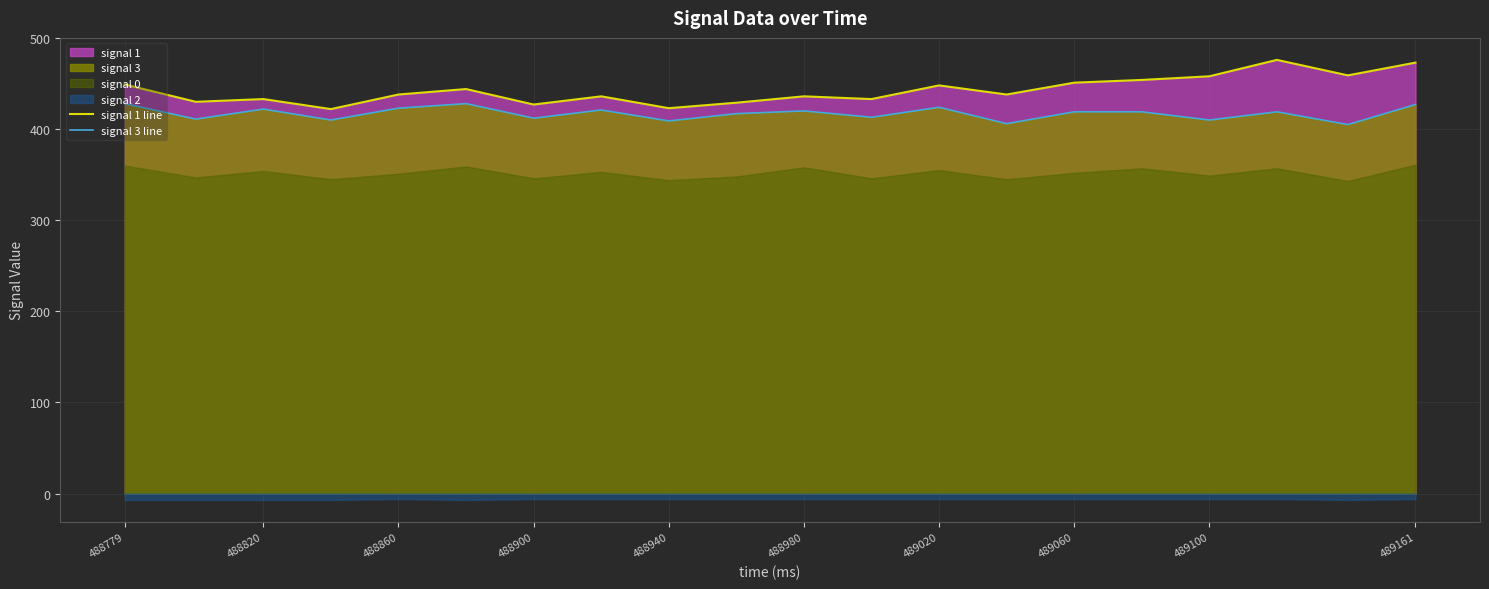

True or false: signal 3 line and signal 1 line cross at least once.

False